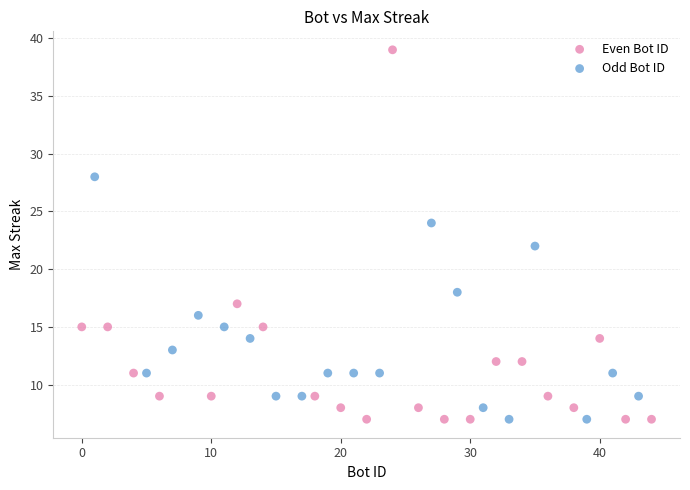

Which series contains the highest Y value?

Even Bot ID